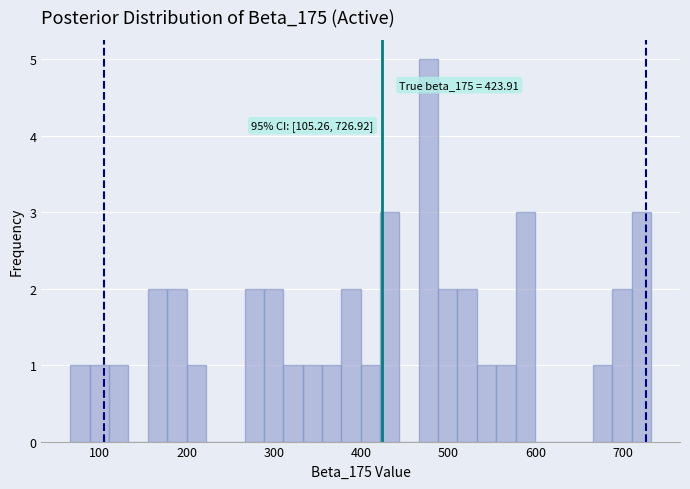

Around what value on the x-axis is the tallest bar? Give the approximate position of its centre, as read against the axis.

480